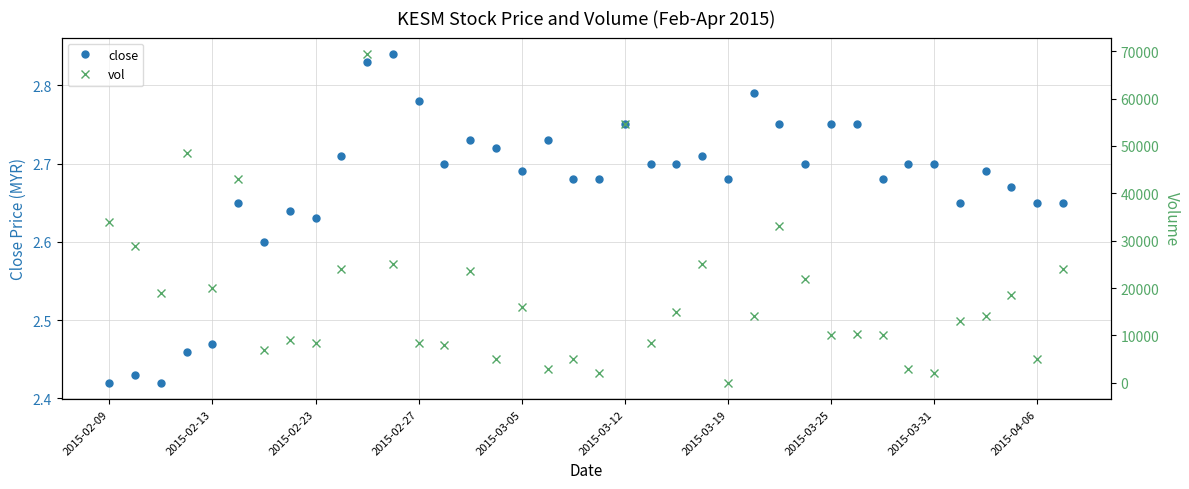

How many lines are shown in the chart?

2